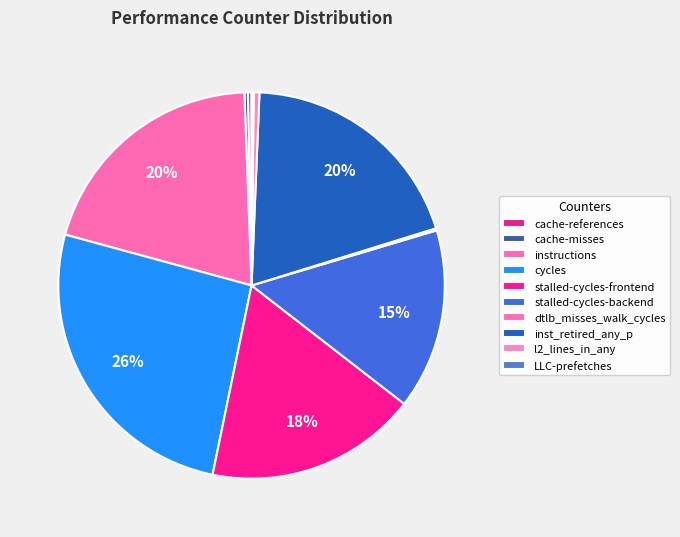

How many slices are in this pie chart?

10